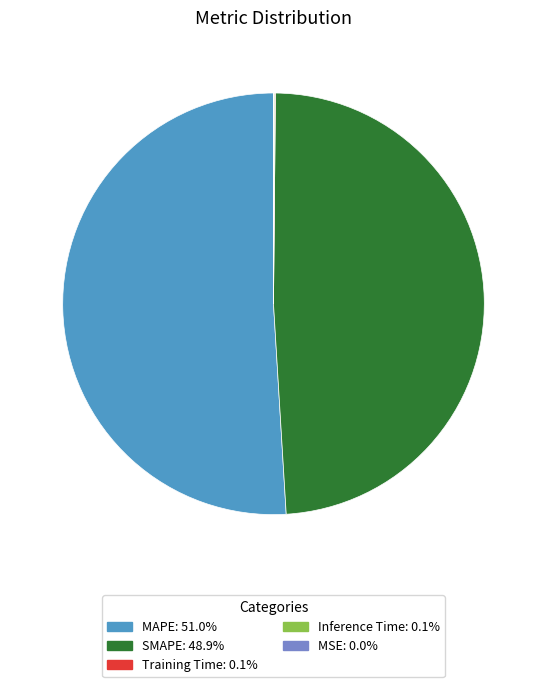

Do SMAPE and MAPE together represent more than half of the pie?

Yes